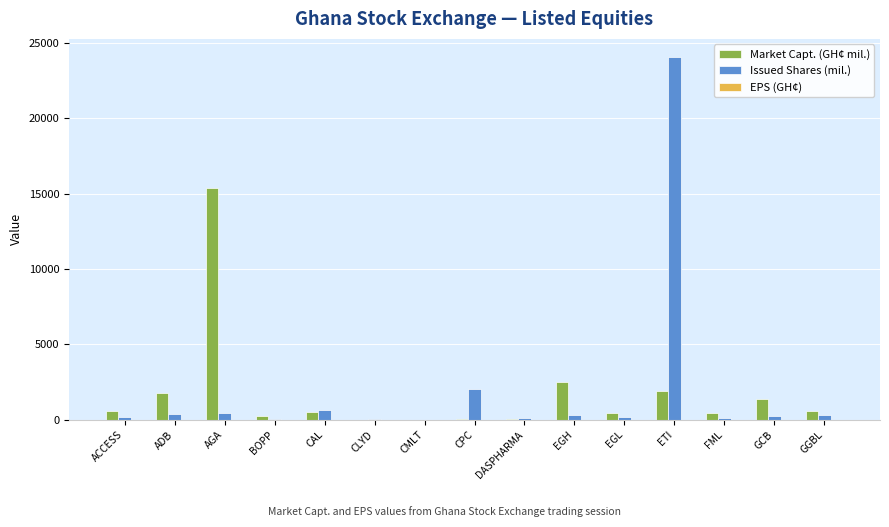

What is the sum of all Market Capt. (GH¢ mil.) values?

25848.9